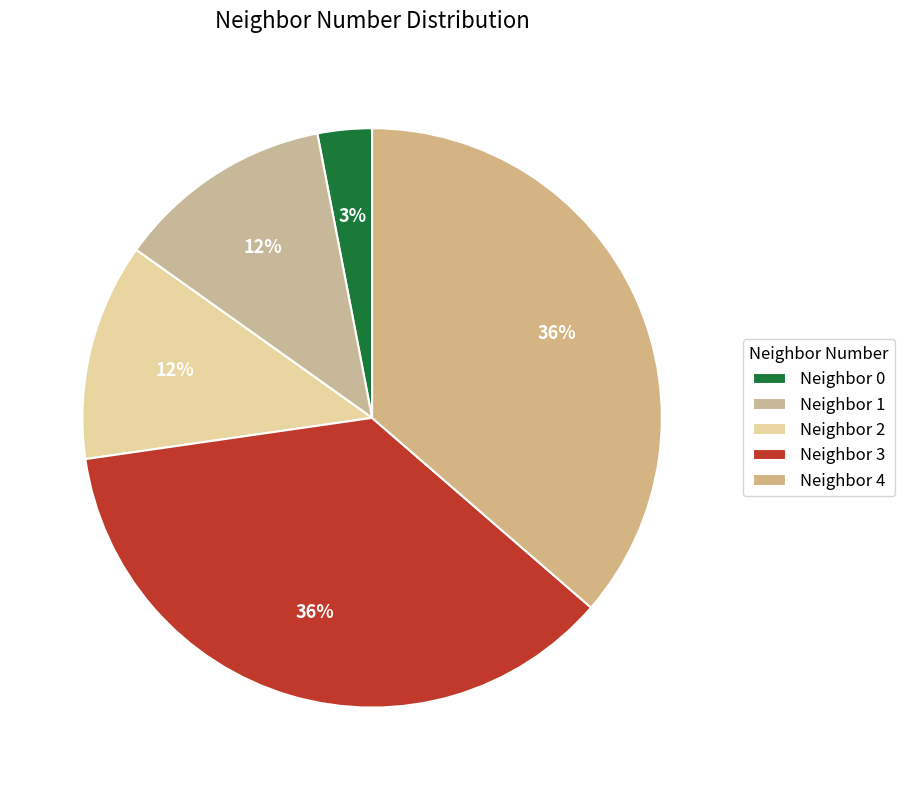

Count the number of slices in the pie.

5